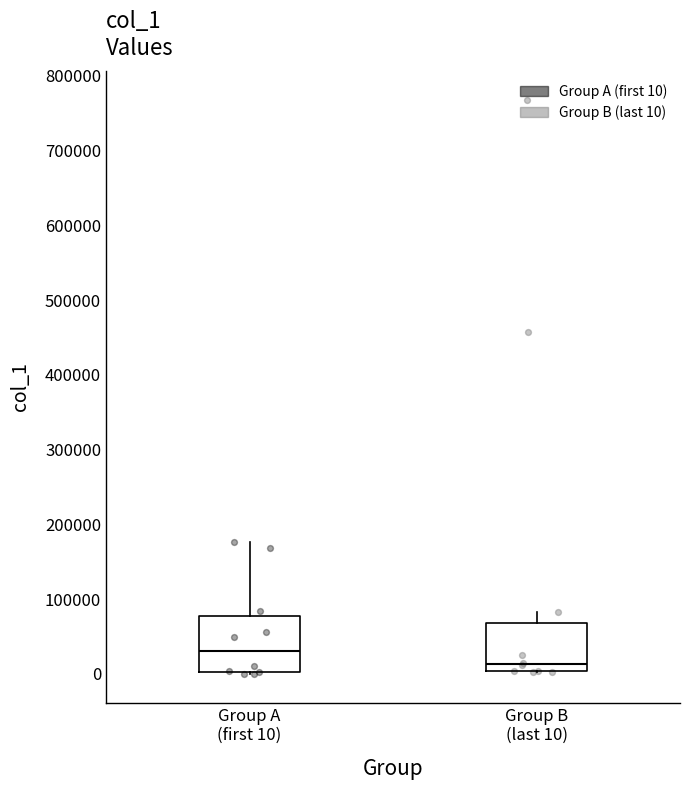

Reading left to right, transcribe this box plot: for each box, give where its median line is, the range the box spans, and where its two whiskers end, as read against the y-axis. The values are not printed on the chart, so give them approximately, as read against the axis.

Group A (first 10): median 30000, box 0 to 80000, whiskers 0 to 180000
Group B (last 10): median 10000, box 0 to 70000, whiskers 0 to 80000